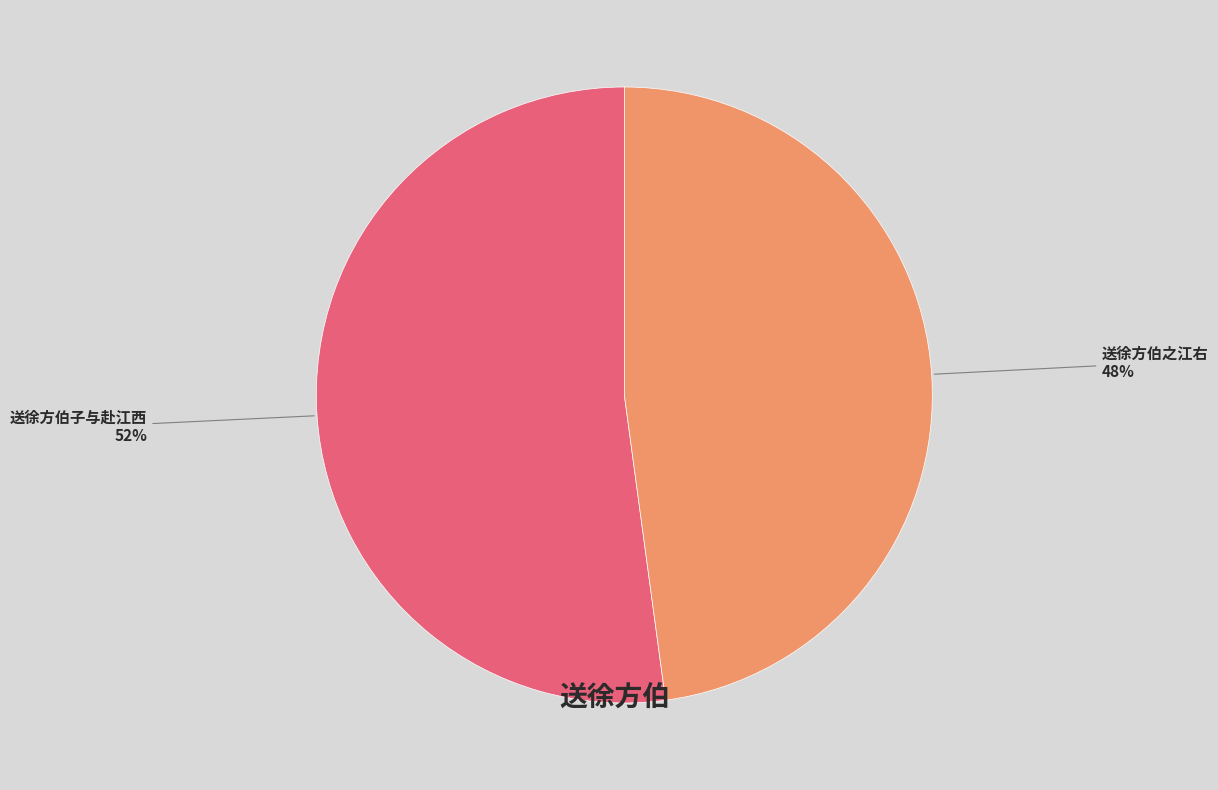

What is the majority slice?

送徐方伯子与赴江西